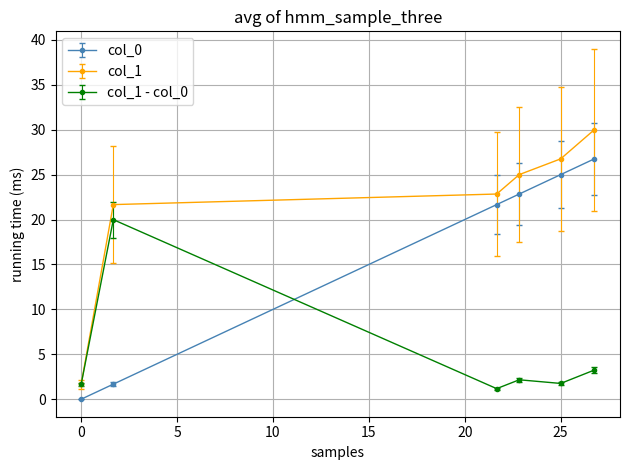

What is the maximum value shown in the chart?

30.0